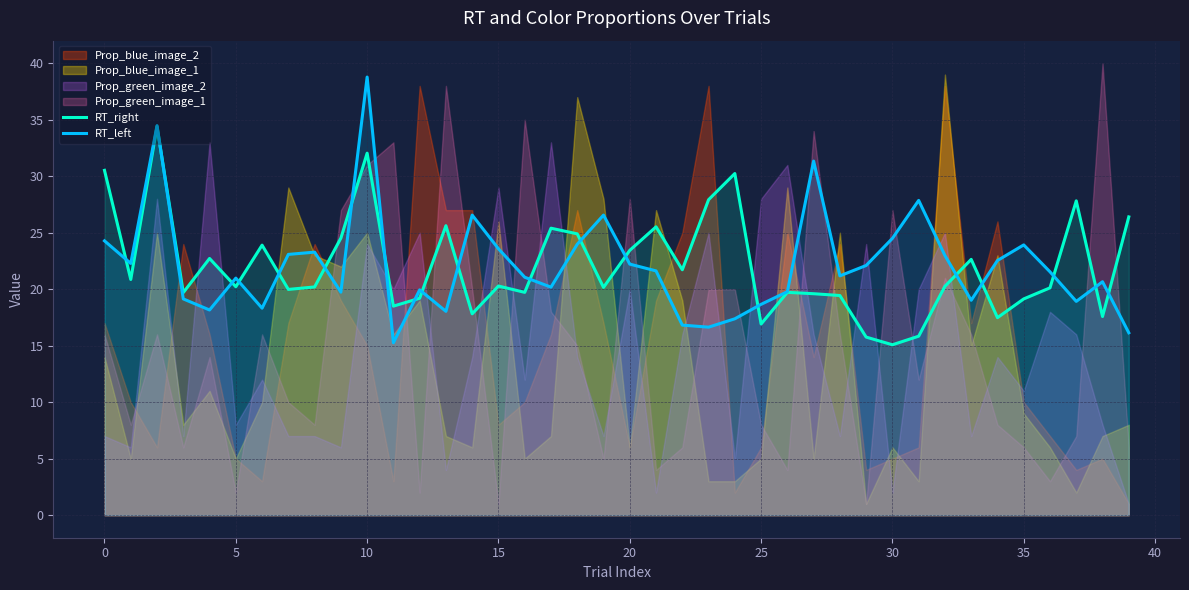

Is it true that RT_left equals 18.7 at 25?

True